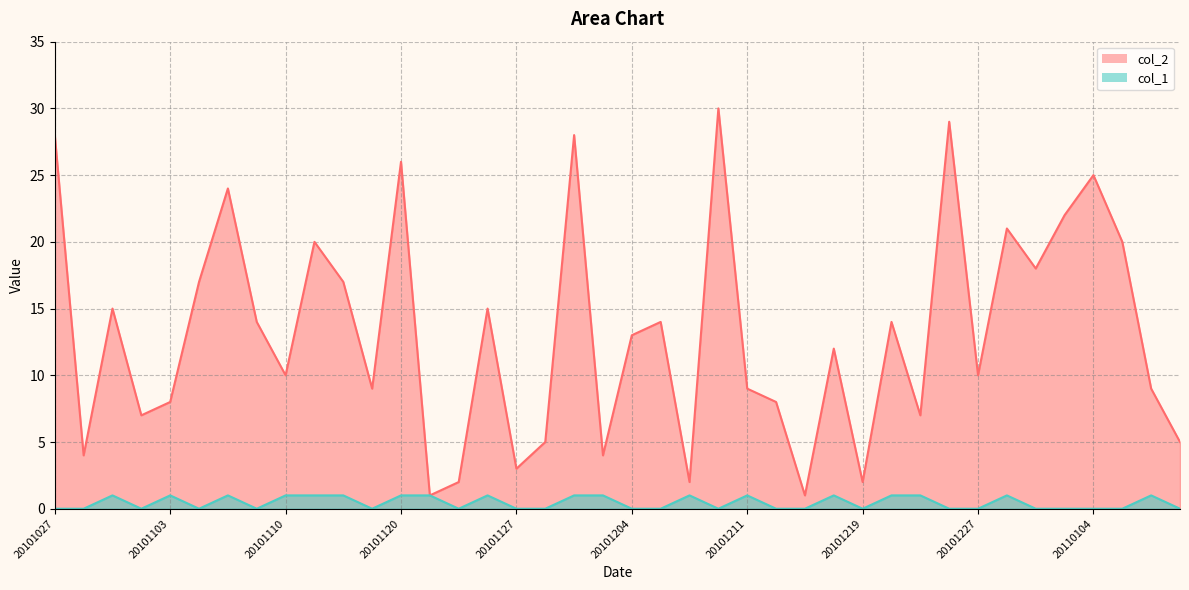

What is the difference between the maximum and minimum values in the col_2 series?

29